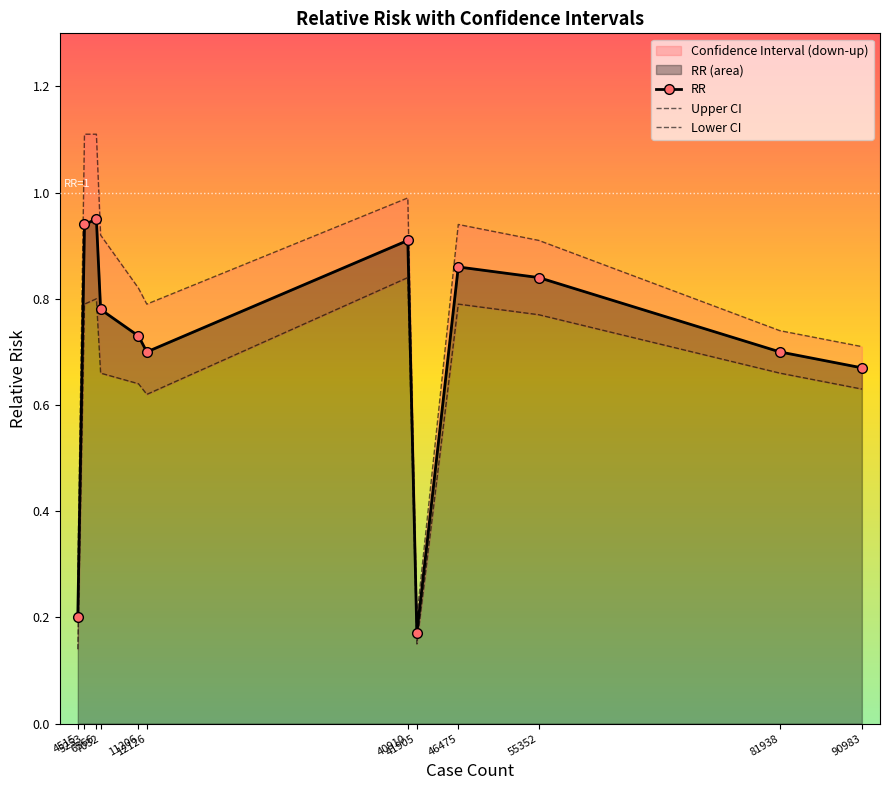

How many interior local peaks does the RR series have?

3